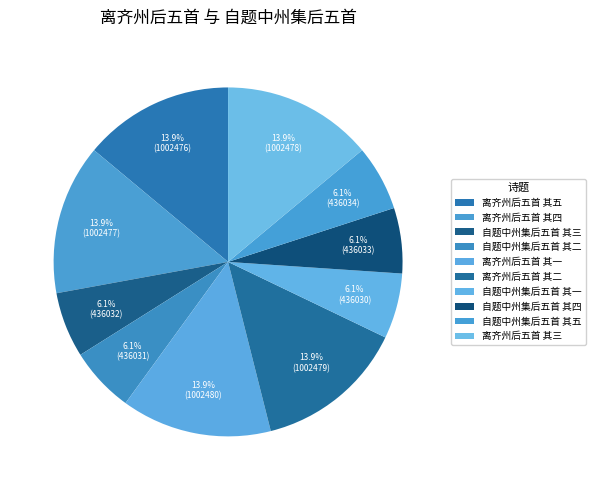

How many slices are in this pie chart?

10